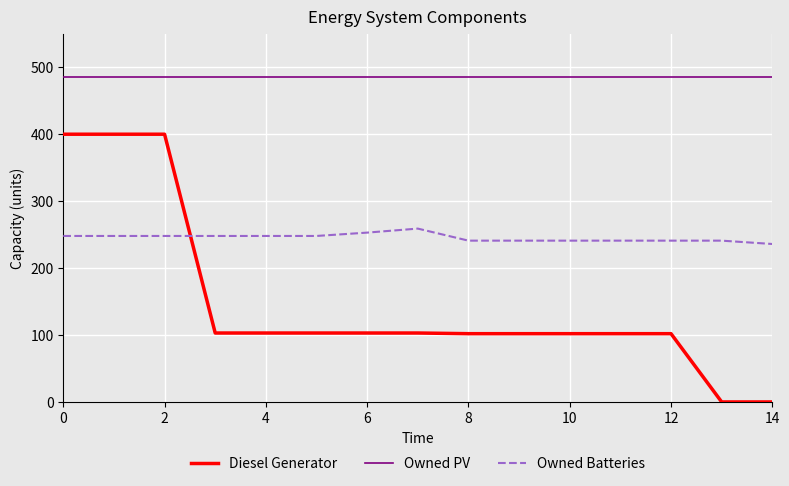

Which series has the widest spread of values?

Diesel Generator